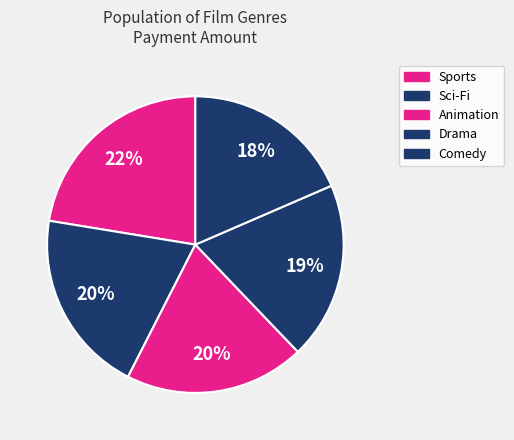

Which slice is the largest?

Sports